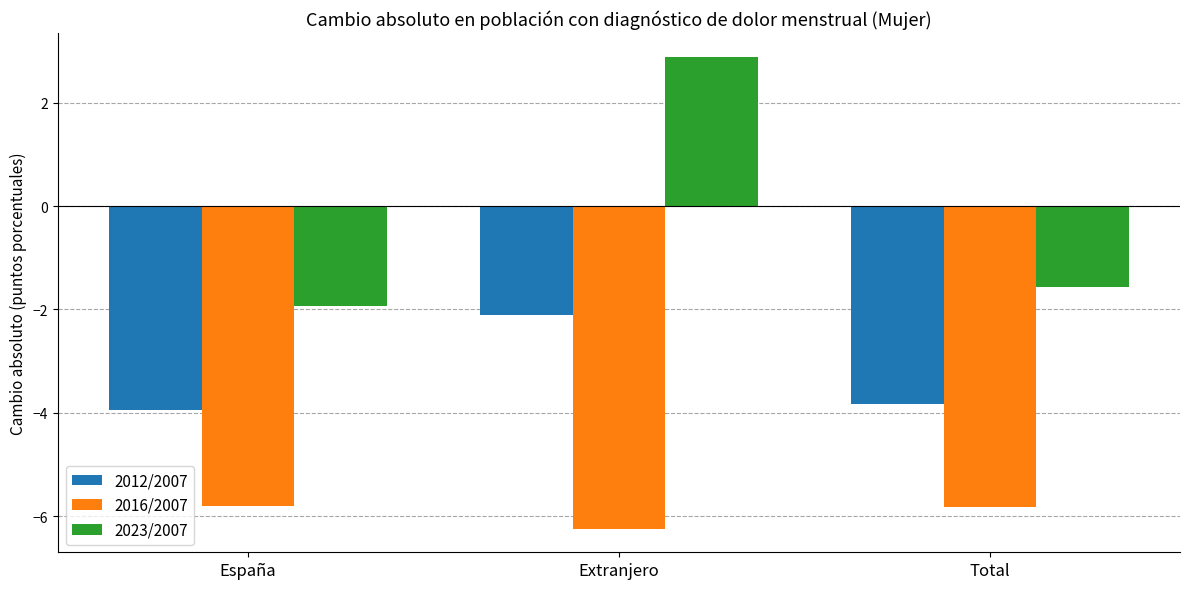

Reading left to right, what are all the values shown in this chart?

2012/2007: España=-4.0	Extranjero=-2.1	Total=-3.8
2016/2007: España=-5.8	Extranjero=-6.2	Total=-5.8
2023/2007: España=-1.9	Extranjero=2.9	Total=-1.6